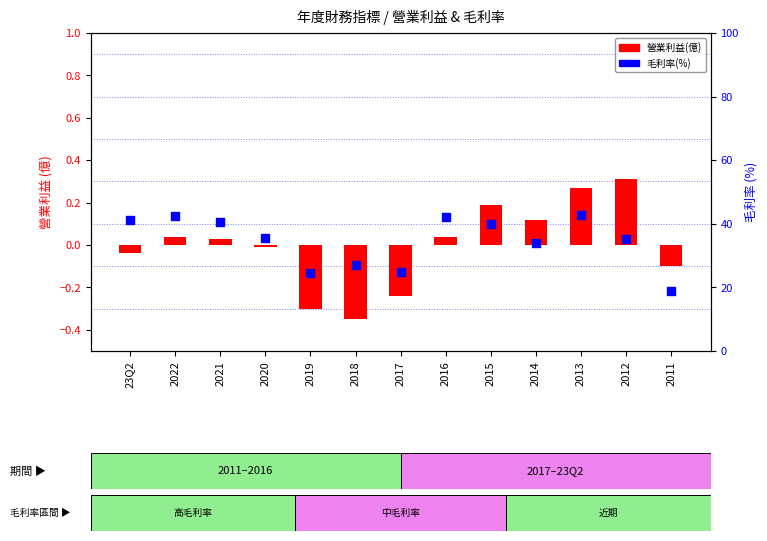

Which series has the widest spread of Y values?

毛利率(%)